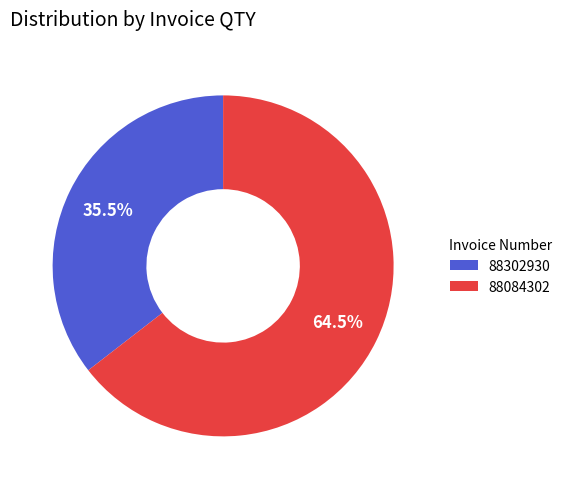

To the nearest percent, what is the average slice percentage?

50%